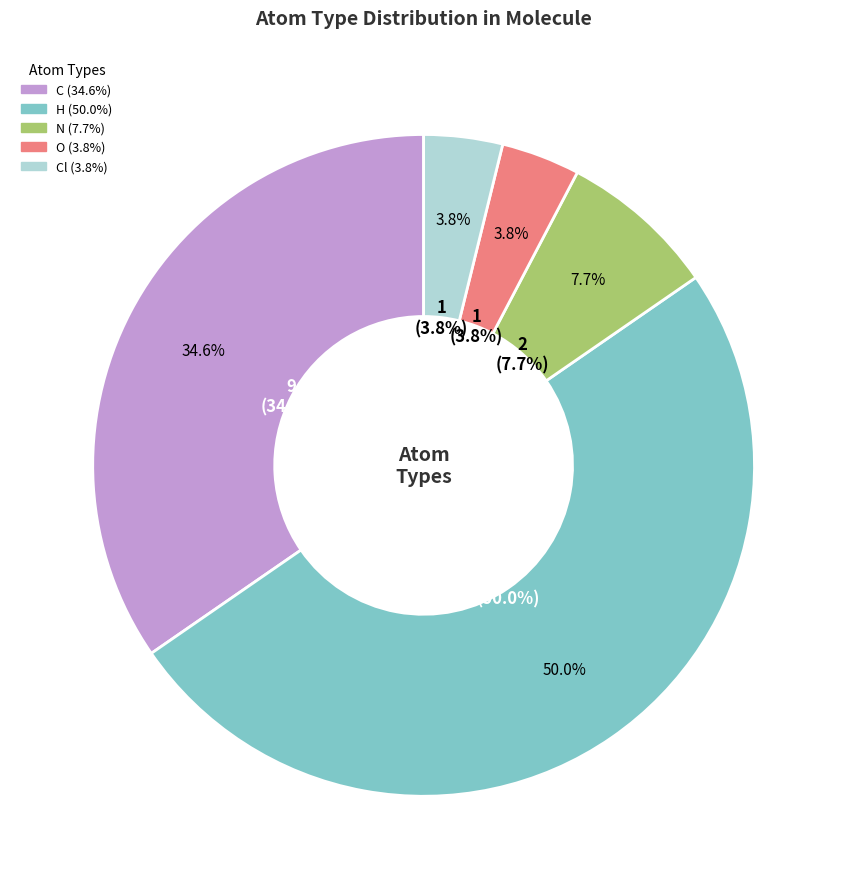

To the nearest percent, what percentage of the pie is O?

4%